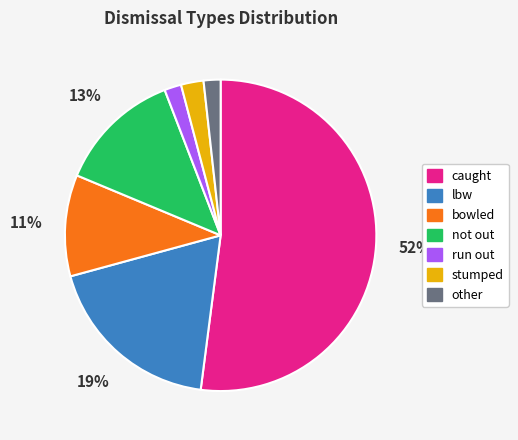

To the nearest percent, what is the combined percentage of not out and other?

15%